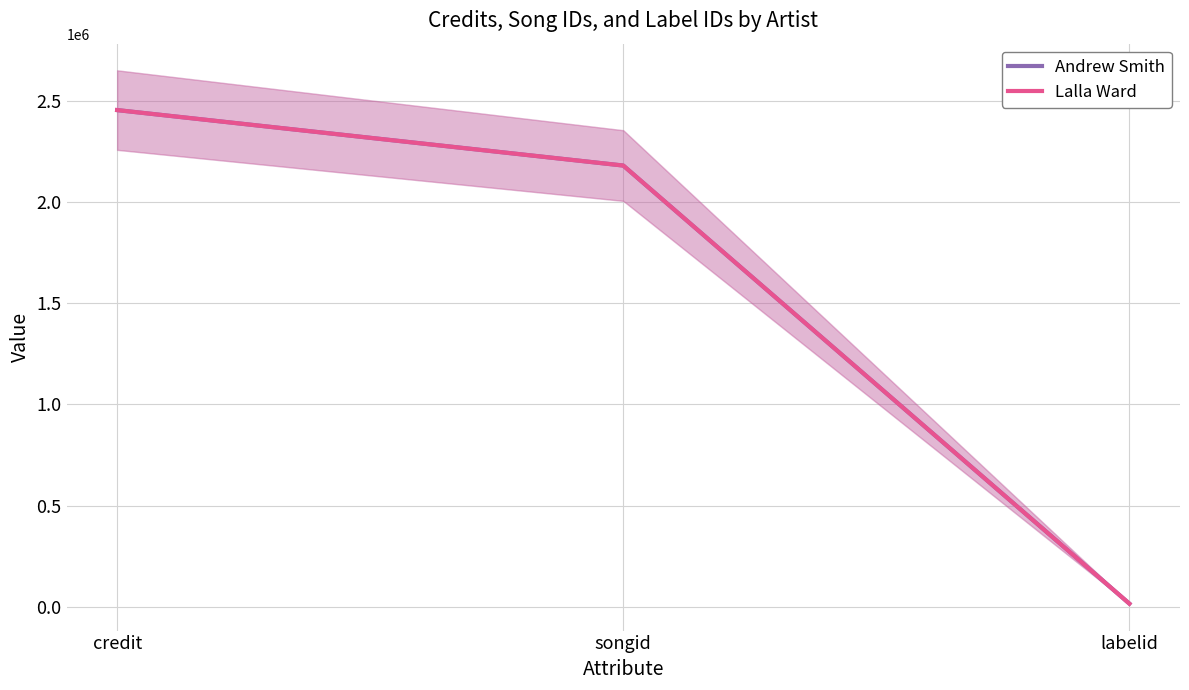

Reading right to left, extract all data points from this chart.

Andrew Smith: 16092	2180053	2453970
Lalla Ward: 16092	2180053	2453970